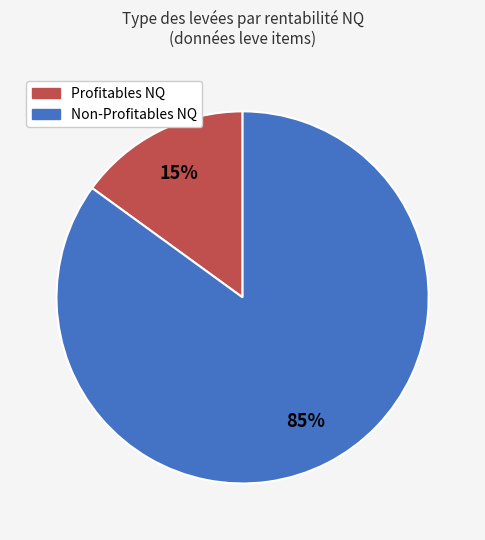

Is there any slice that represents more than half of the pie?

Yes